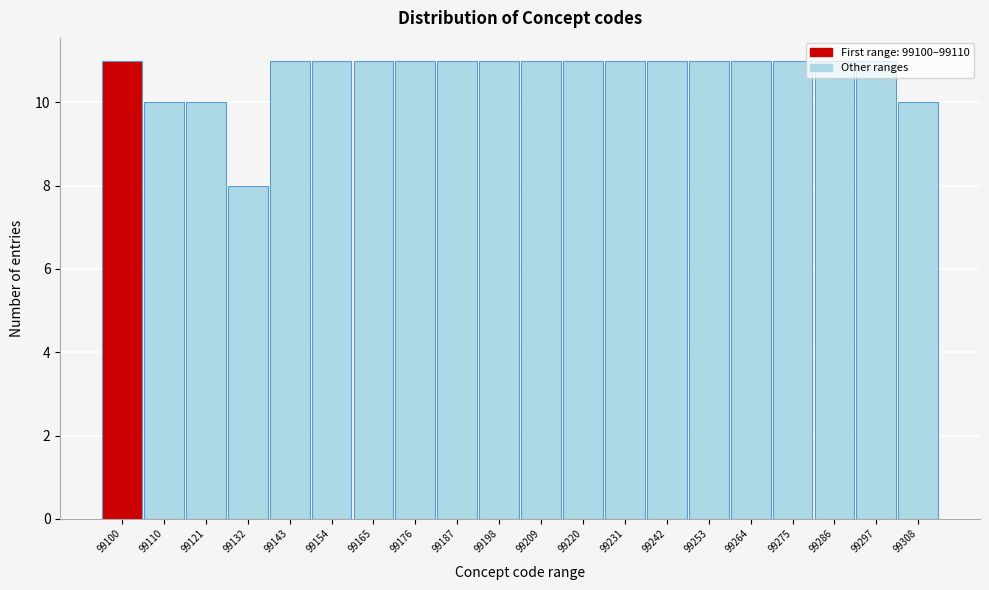

Between 99110 and 99165, which is larger?

99165